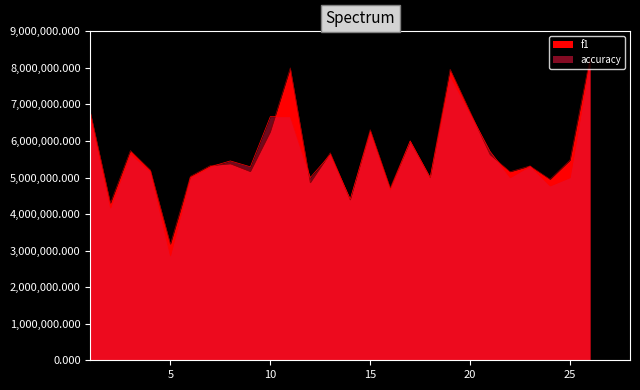

True or false: accuracy and f1 intersect in this chart.

True